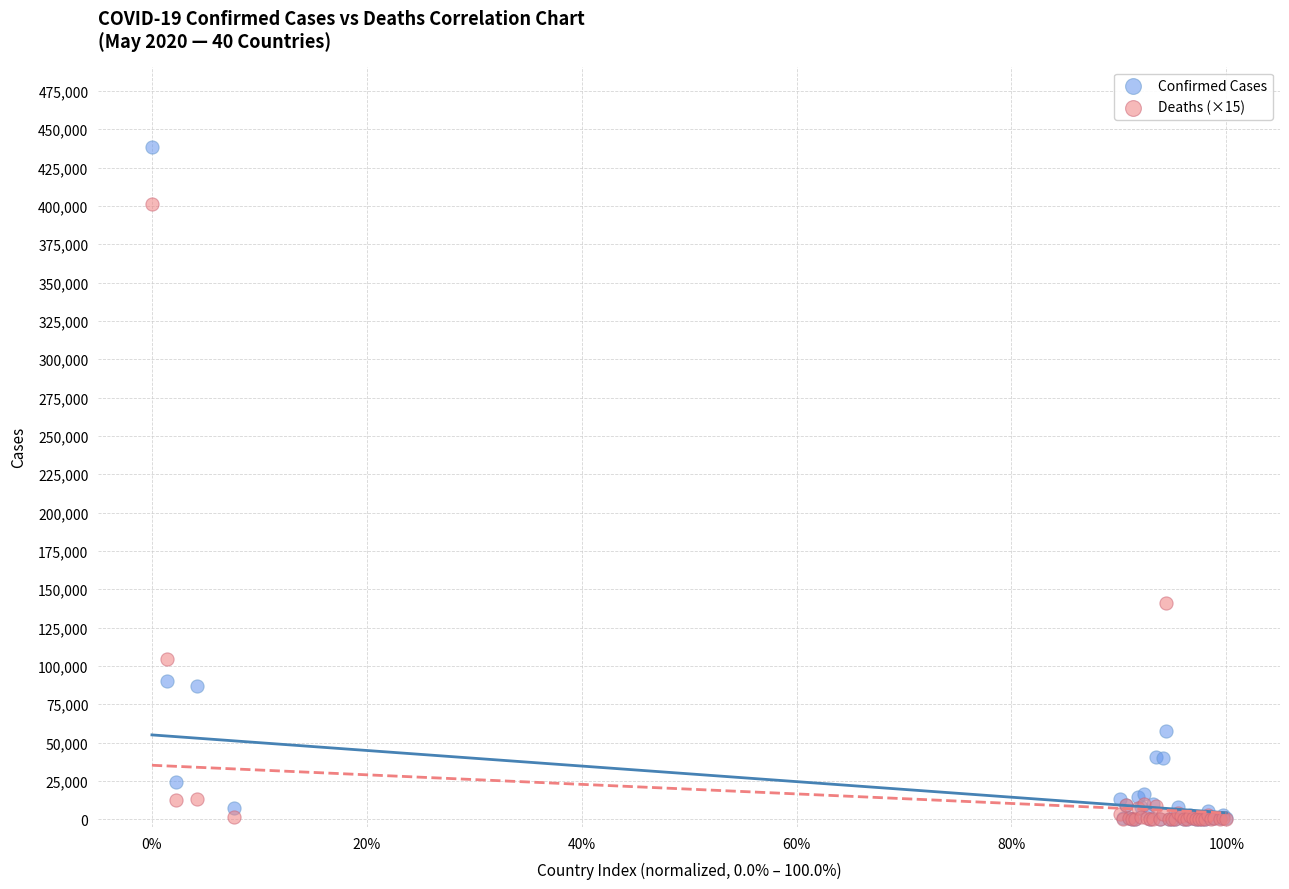

In the Confirmed Cases series, what Y value is closest to 219128?

89976